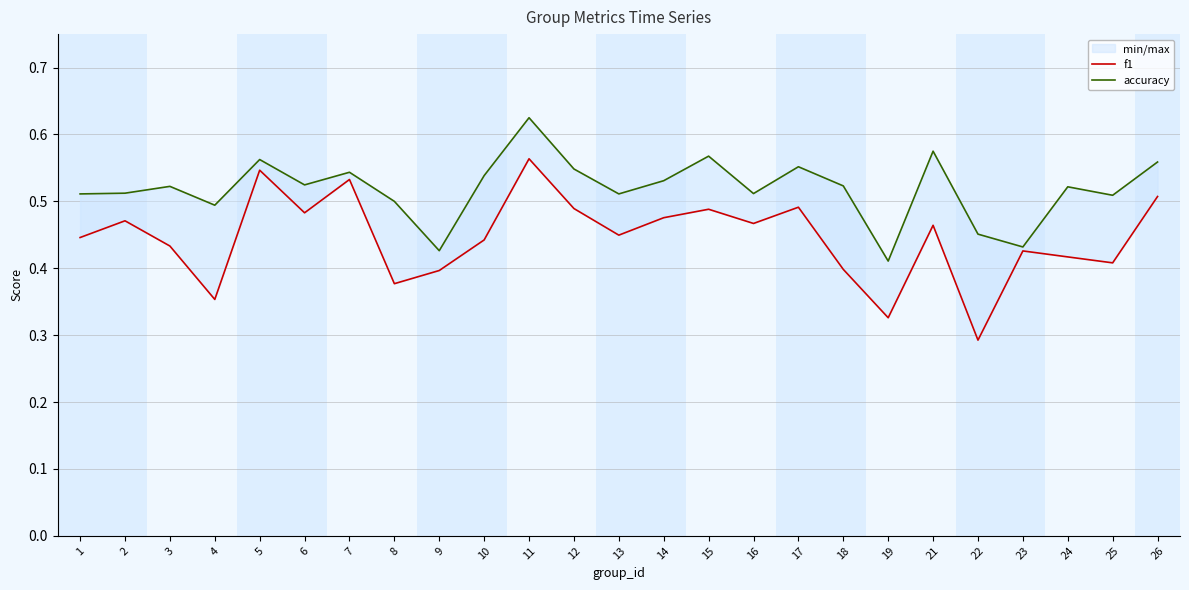

What is the difference between the maximum and minimum values in the f1 series?

0.3